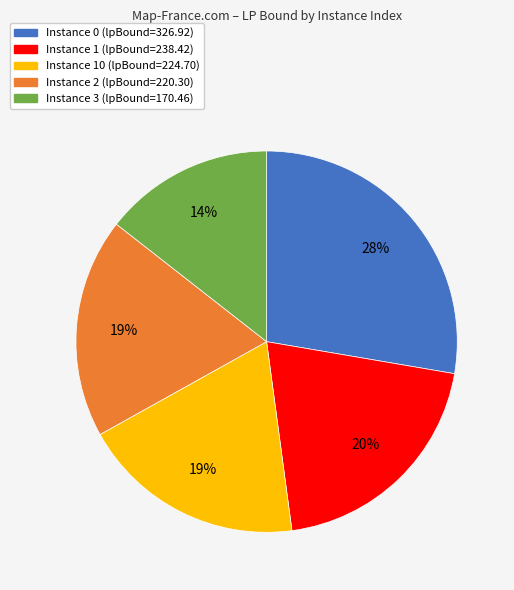

Does any single category account for the majority?

No